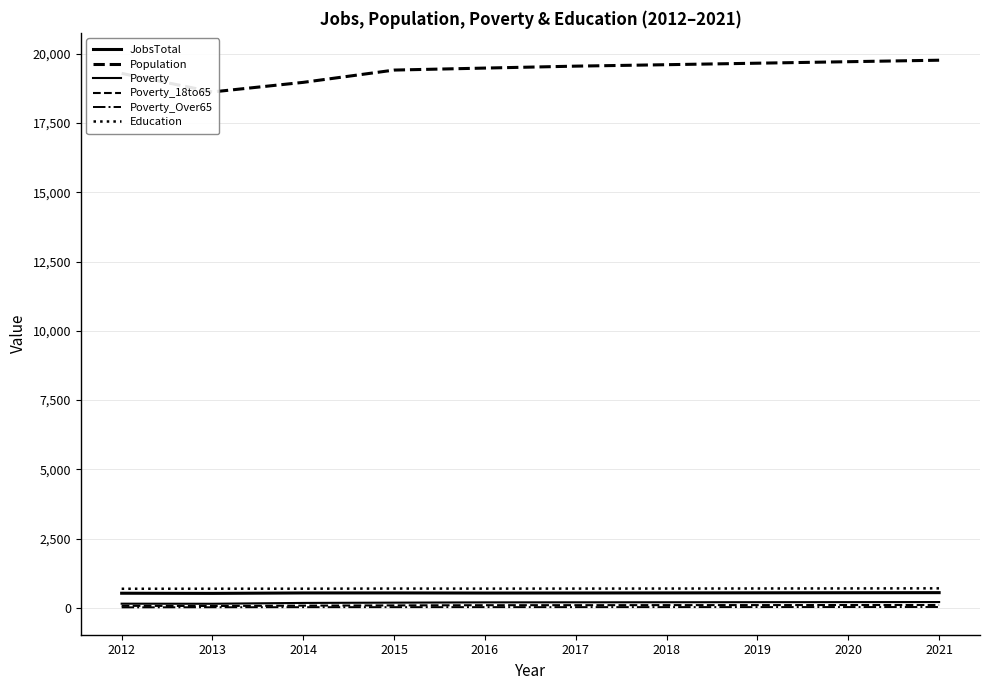

Where does the Population series first go above 19551?

2018